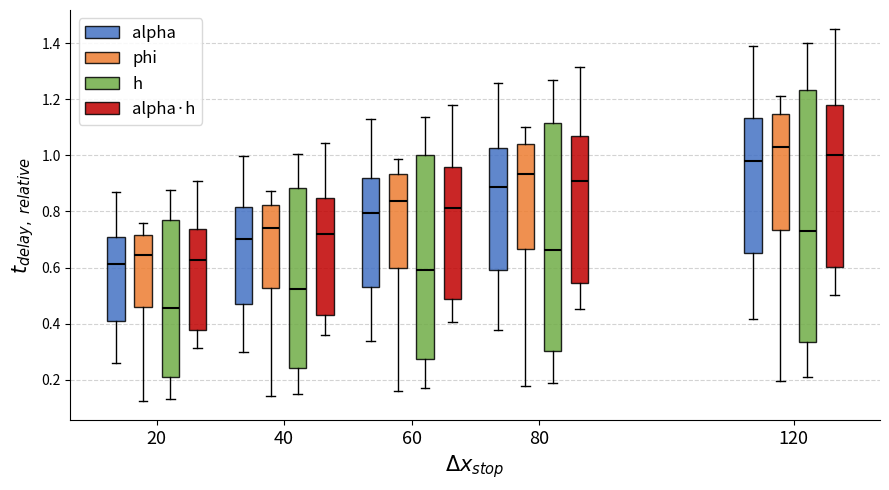

Reading left to right, transcribe this box plot: for each box, give where its median line is, the range the box spans, and where its two whiskers end, as read against the y-axis. The values are not printed on the chart, so give them approximately, as read against the axis.

20 (alpha): median 0.62, box 0.40 to 0.70, whiskers 0.26 to 0.86
20 (phi): median 0.64, box 0.46 to 0.72, whiskers 0.12 to 0.76
20 (h): median 0.46, box 0.20 to 0.76, whiskers 0.14 to 0.88
20 (alpha·h): median 0.62, box 0.38 to 0.74, whiskers 0.32 to 0.90
40 (alpha): median 0.70, box 0.46 to 0.82, whiskers 0.30 to 1.00
40 (phi): median 0.74, box 0.52 to 0.82, whiskers 0.14 to 0.88
40 (h): median 0.52, box 0.24 to 0.88, whiskers 0.14 to 1.00
40 (alpha·h): median 0.72, box 0.44 to 0.84, whiskers 0.36 to 1.04
60 (alpha): median 0.80, box 0.54 to 0.92, whiskers 0.34 to 1.12
60 (phi): median 0.84, box 0.60 to 0.94, whiskers 0.16 to 0.98
60 (h): median 0.60, box 0.28 to 1.00, whiskers 0.16 to 1.14
60 (alpha·h): median 0.82, box 0.48 to 0.96, whiskers 0.40 to 1.18
80 (alpha): median 0.88, box 0.60 to 1.02, whiskers 0.38 to 1.26
80 (phi): median 0.94, box 0.66 to 1.04, whiskers 0.18 to 1.10
80 (h): median 0.66, box 0.30 to 1.12, whiskers 0.18 to 1.26
80 (alpha·h): median 0.90, box 0.54 to 1.06, whiskers 0.46 to 1.32
120 (alpha): median 0.98, box 0.66 to 1.14, whiskers 0.42 to 1.38
120 (phi): median 1.04, box 0.74 to 1.14, whiskers 0.20 to 1.22
120 (h): median 0.72, box 0.34 to 1.24, whiskers 0.20 to 1.40
120 (alpha·h): median 1.00, box 0.60 to 1.18, whiskers 0.50 to 1.46